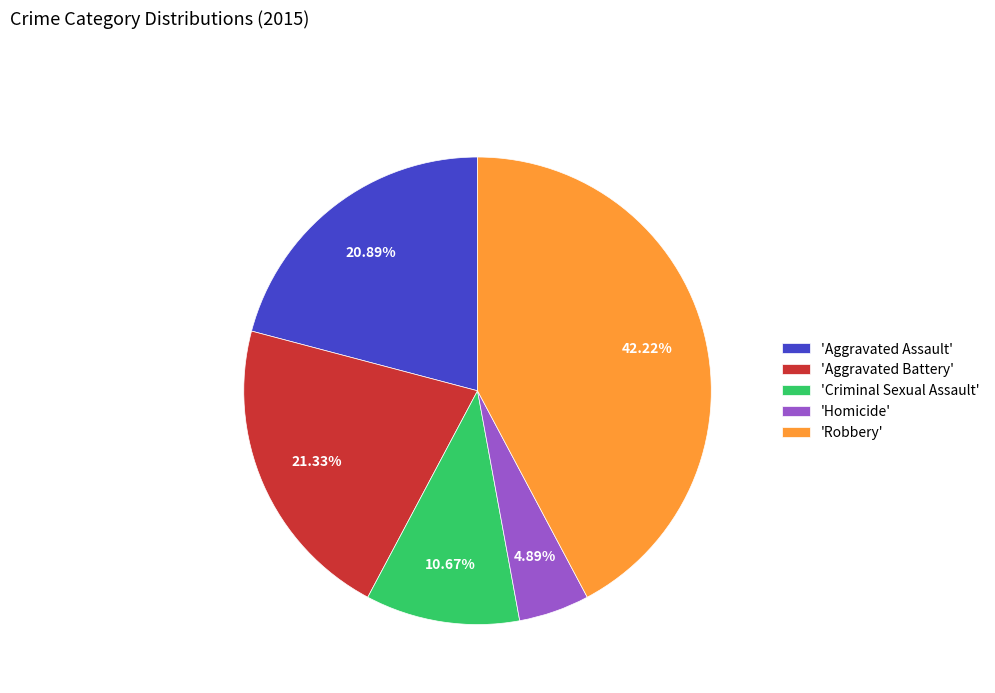

Combined, do 'Aggravated Battery' and 'Criminal Sexual Assault' account for over 50%?

No